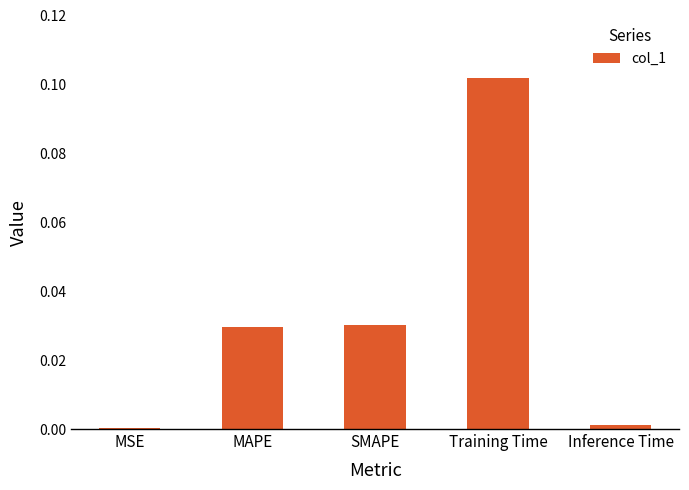

Is it true that the value at MAPE is 0.0?

True